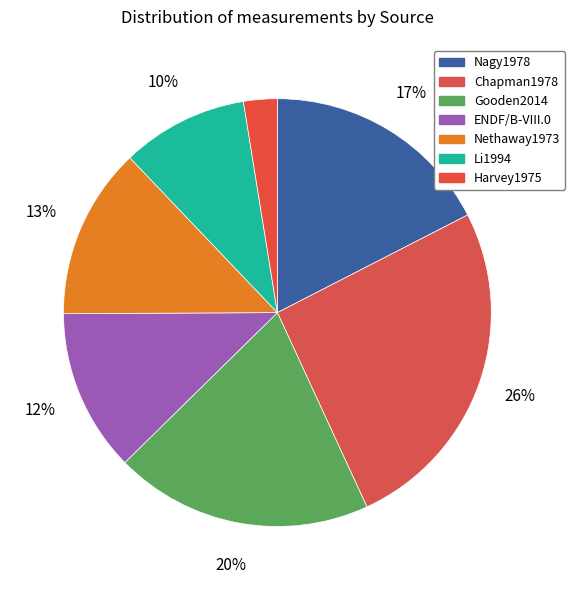

To the nearest percent, what is the difference between the largest and smallest slice percentages?

23%